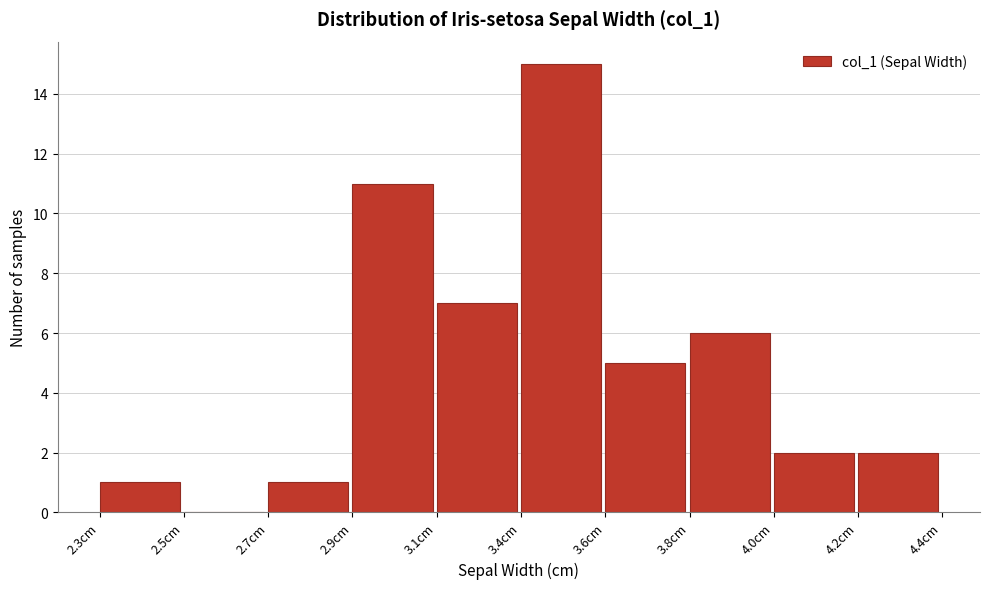

Reading left to right, list all the values displayed in this chart.

2.3cm=1	2.5cm=0	2.7cm=1	2.9cm=11	3.1cm=7	3.4cm=15	3.6cm=5	3.8cm=6	4.0cm=2	4.2cm=2